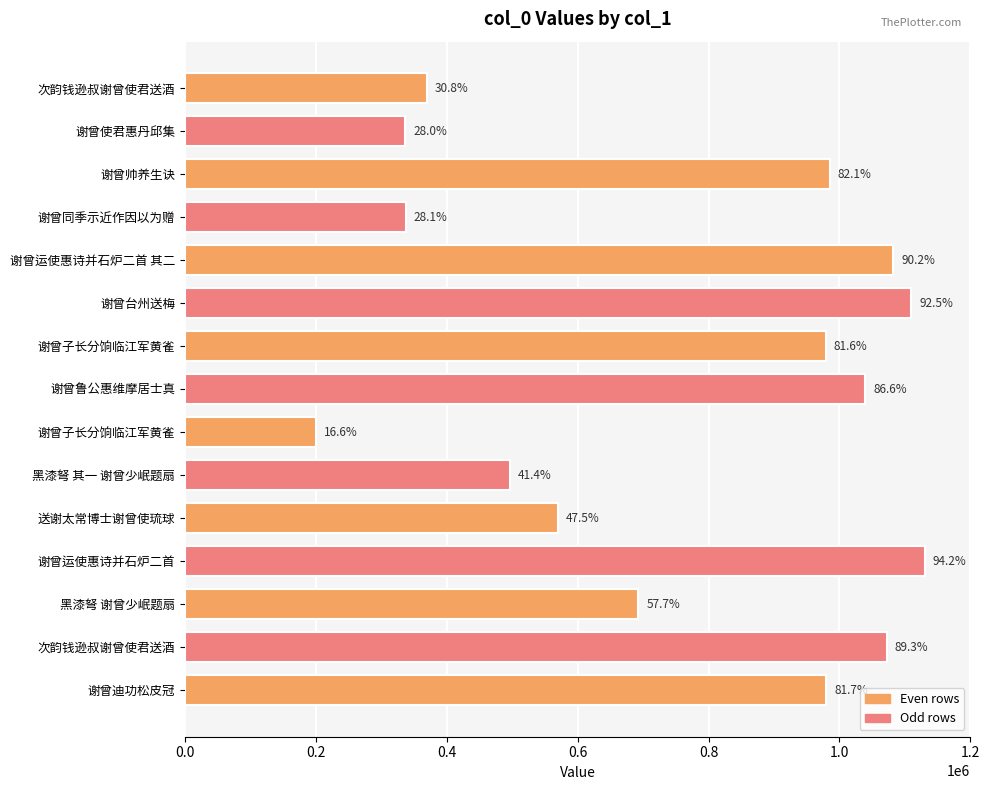

How many bars are there in total?

15